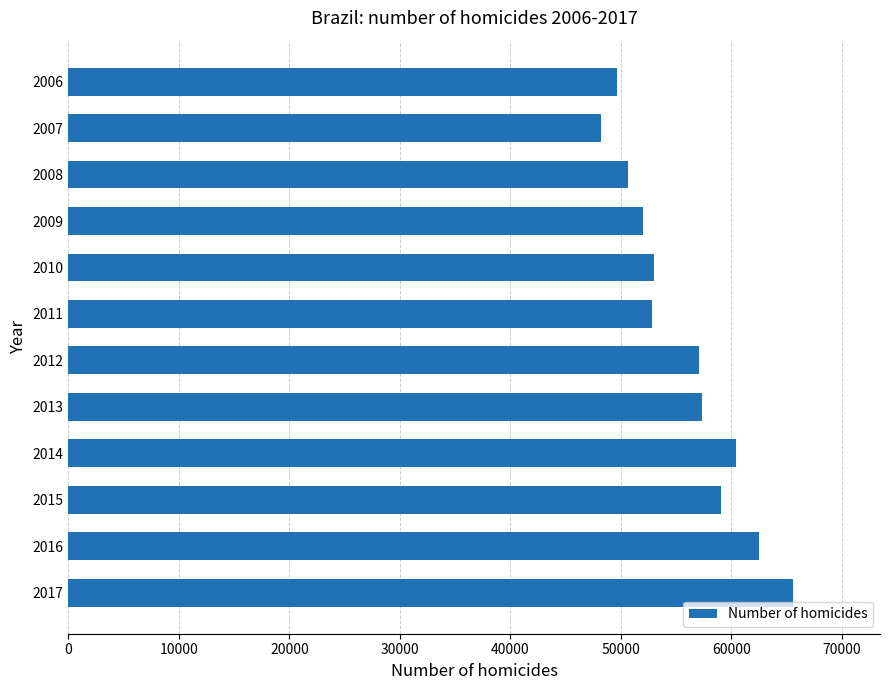

At which category does the chart reach its peak across all series?

2017